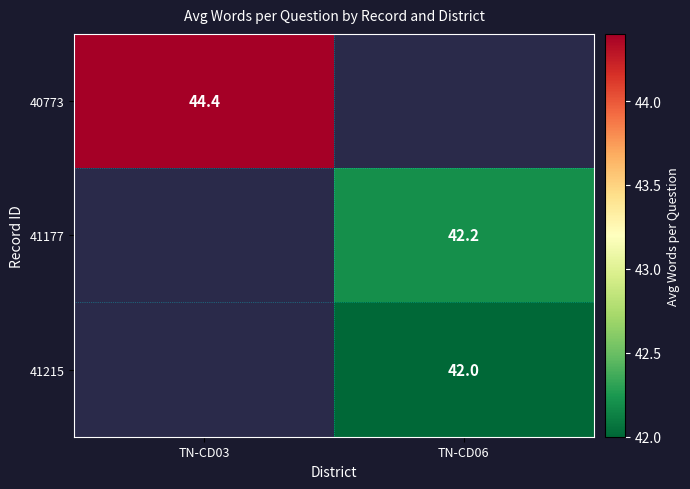

At how many categories does at least one series exceed 44?

1